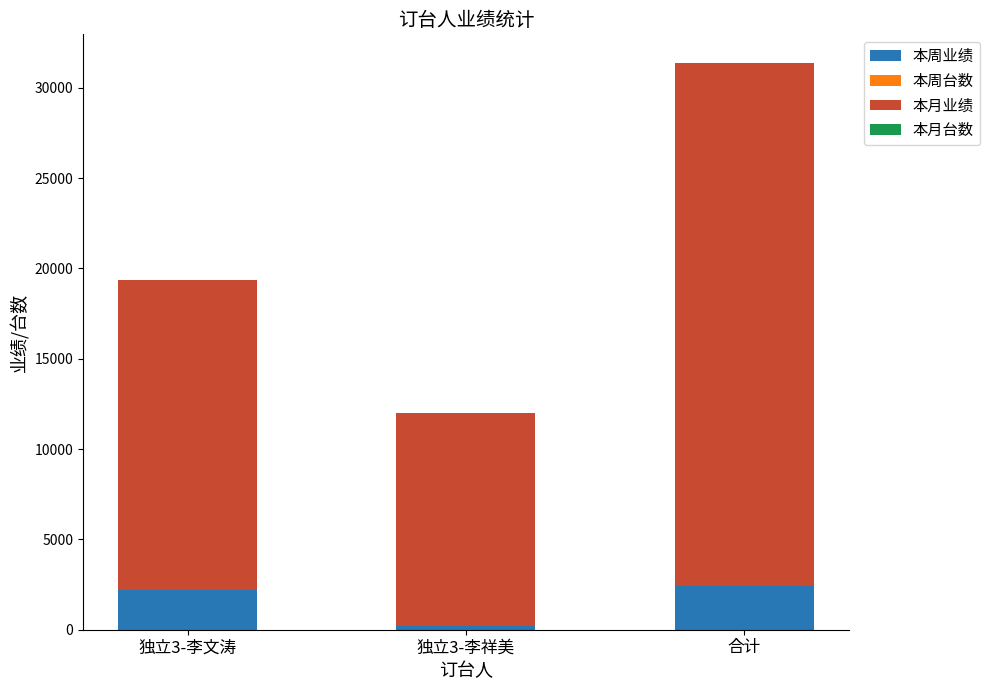

What is the total value across all series at 独立3-李祥美?

12007